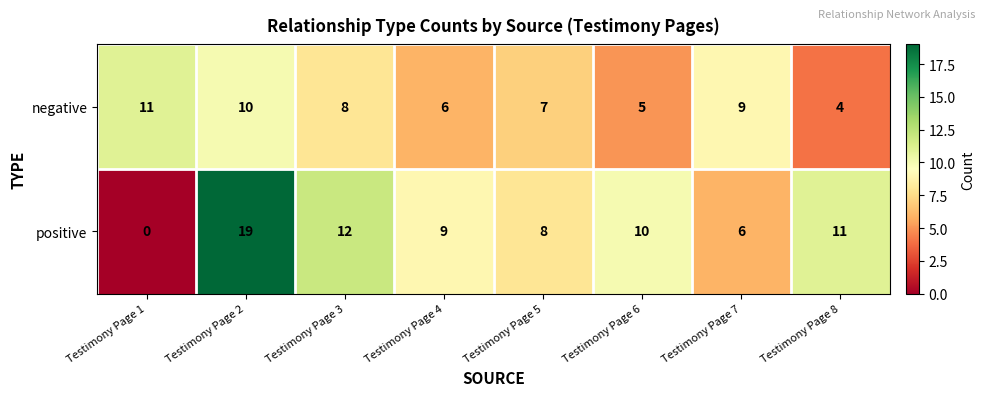

Reading left to right, extract all data points from this chart.

negative: Testimony Page 1=11	Testimony Page 2=10	Testimony Page 3=8	Testimony Page 4=6	Testimony Page 5=7	Testimony Page 6=5	Testimony Page 7=9	Testimony Page 8=4
positive: Testimony Page 1=0	Testimony Page 2=19	Testimony Page 3=12	Testimony Page 4=9	Testimony Page 5=8	Testimony Page 6=10	Testimony Page 7=6	Testimony Page 8=11